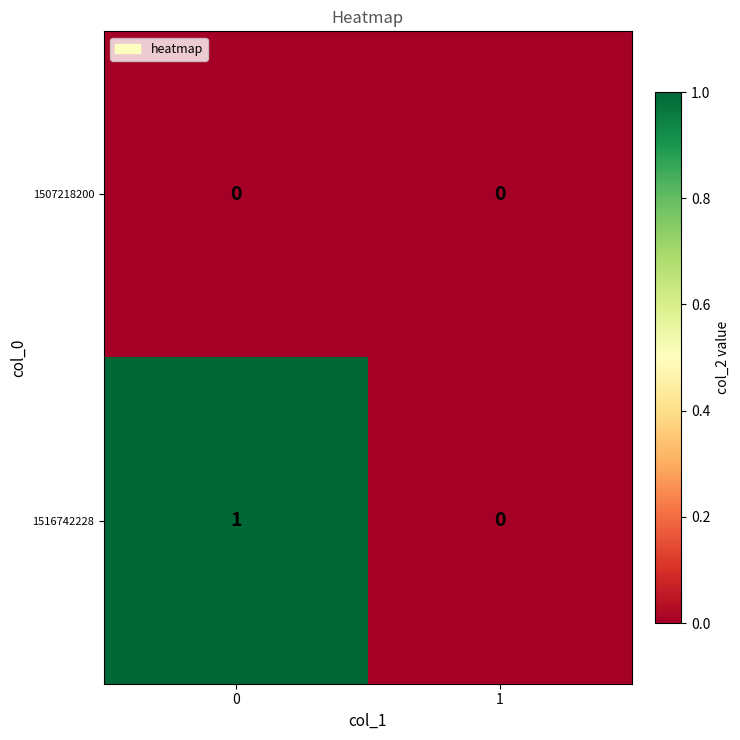

Which series changed the most between 0 and 1?

1516742228